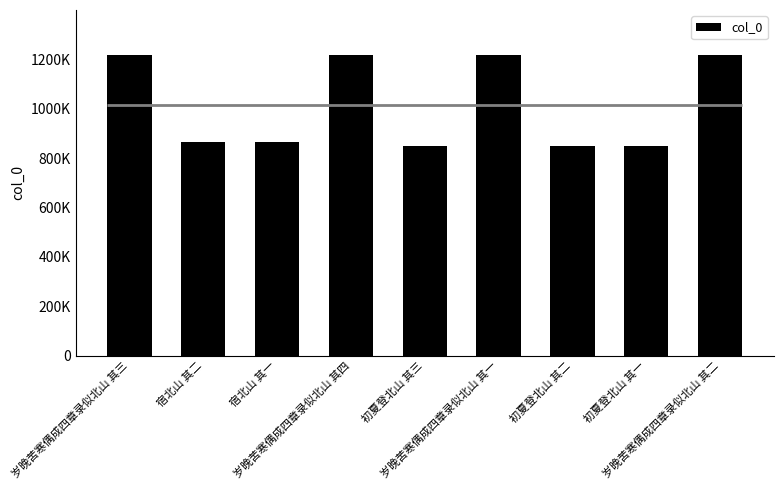

Rank the categories by value from highest to lowest.

岁晚苦寒偶成四章录似北山 其四, 岁晚苦寒偶成四章录似北山 其三, 岁晚苦寒偶成四章录似北山 其二, 岁晚苦寒偶成四章录似北山 其一, 宿北山 其一, 宿北山 其二, 初夏登北山 其三, 初夏登北山 其二, 初夏登北山 其一